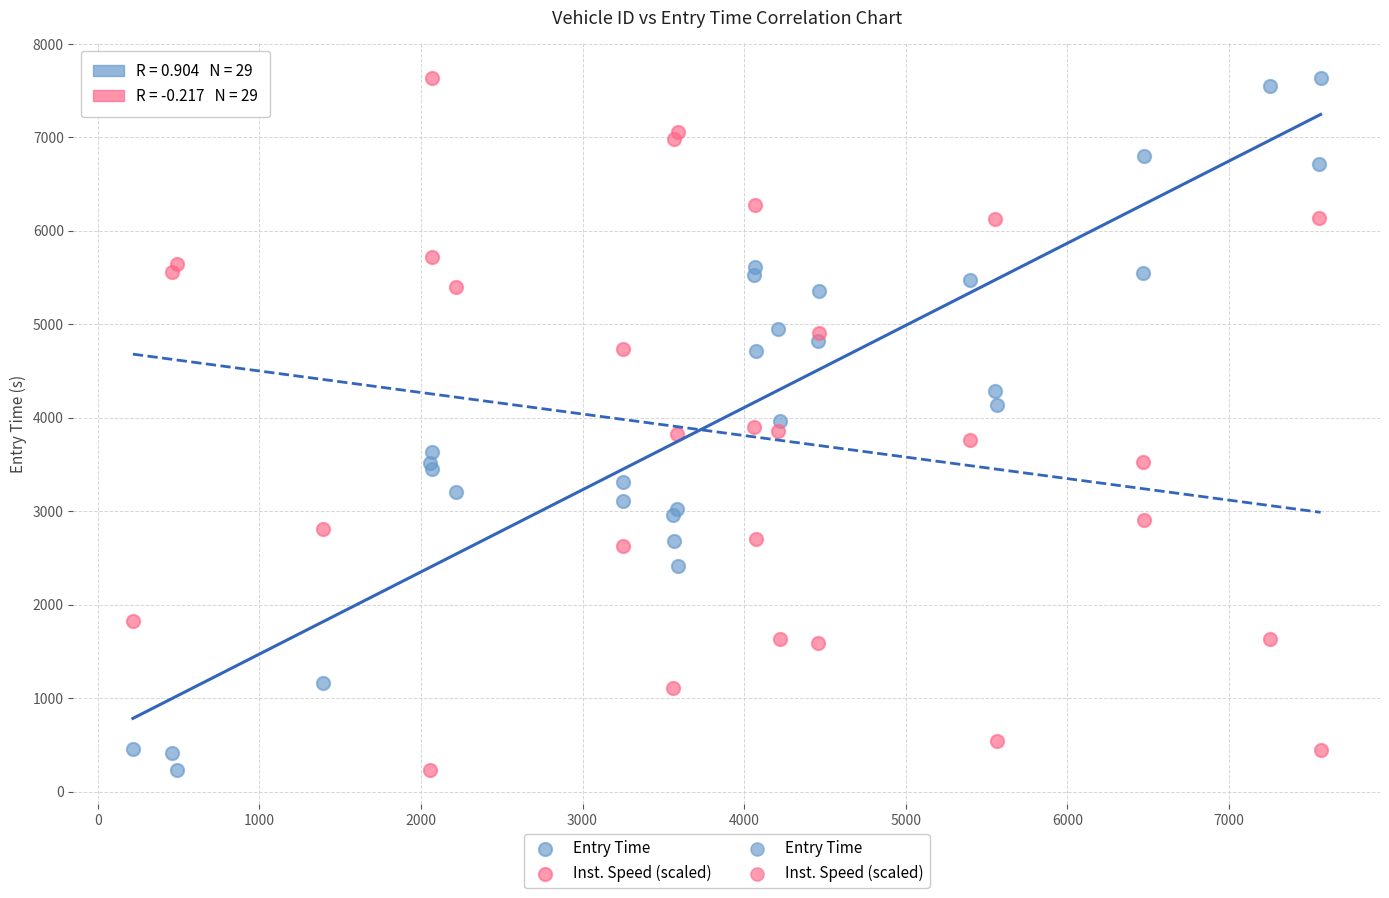

What is the X range (max minus min) for the scatter plot?

7351.0